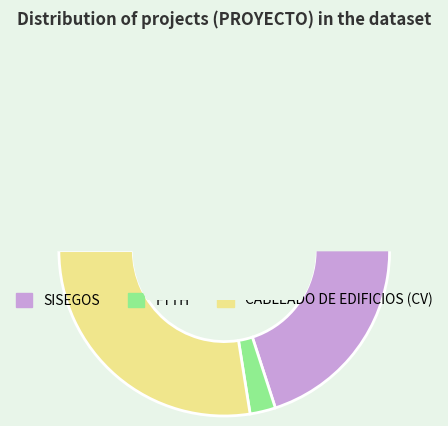

To the nearest percent, what is the difference between the largest and smallest slice percentages?

68%